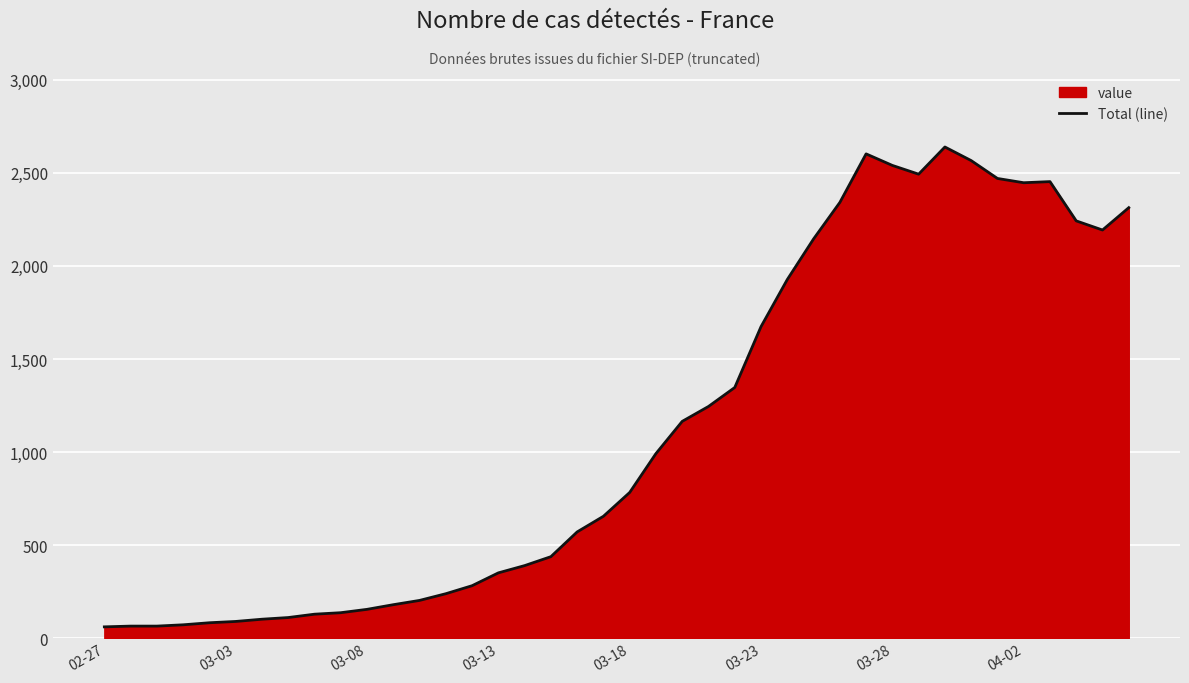

What is the maximum value shown in the chart?

2639